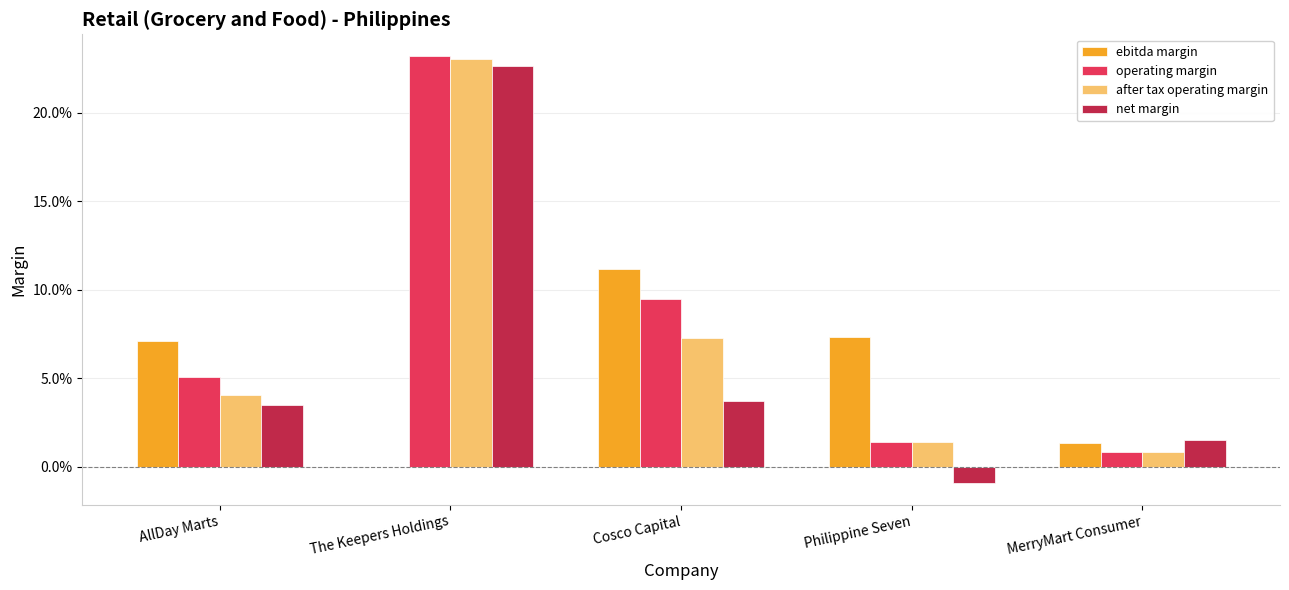

Reading left to right, transcribe all the data shown in this chart.

ebitda margin: 0.1	0.0	0.1	0.1	0.0
operating margin: 0.1	0.2	0.1	0.0	0.0
after tax operating margin: 0.0	0.2	0.1	0.0	0.0
net margin: 0.0	0.2	0.0	-0.0	0.0